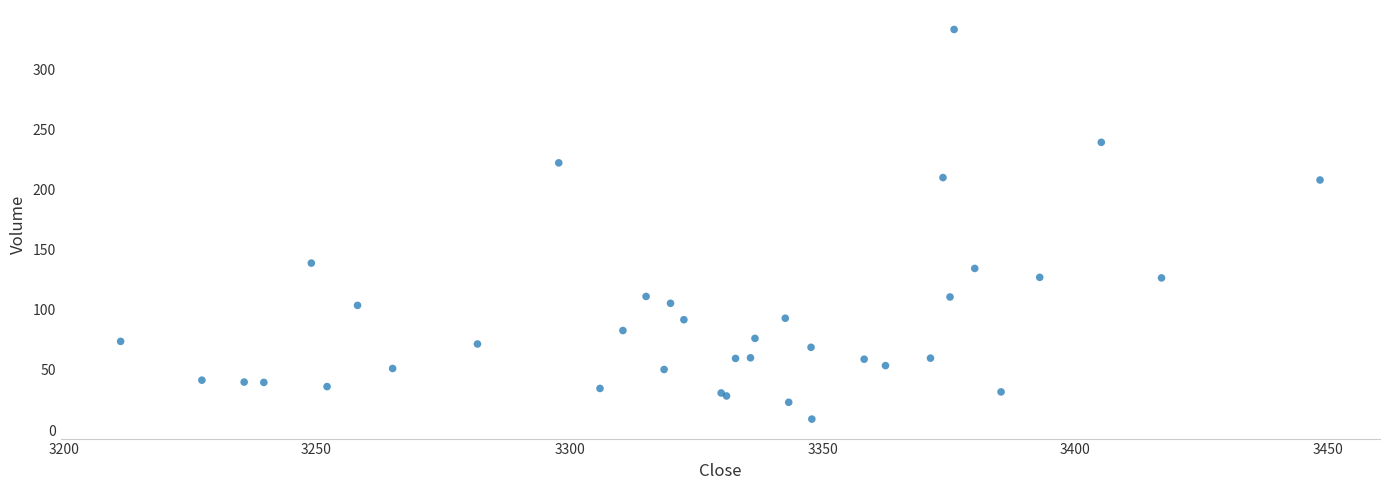

What Y value in the scatter plot is closest to 171?

138.8